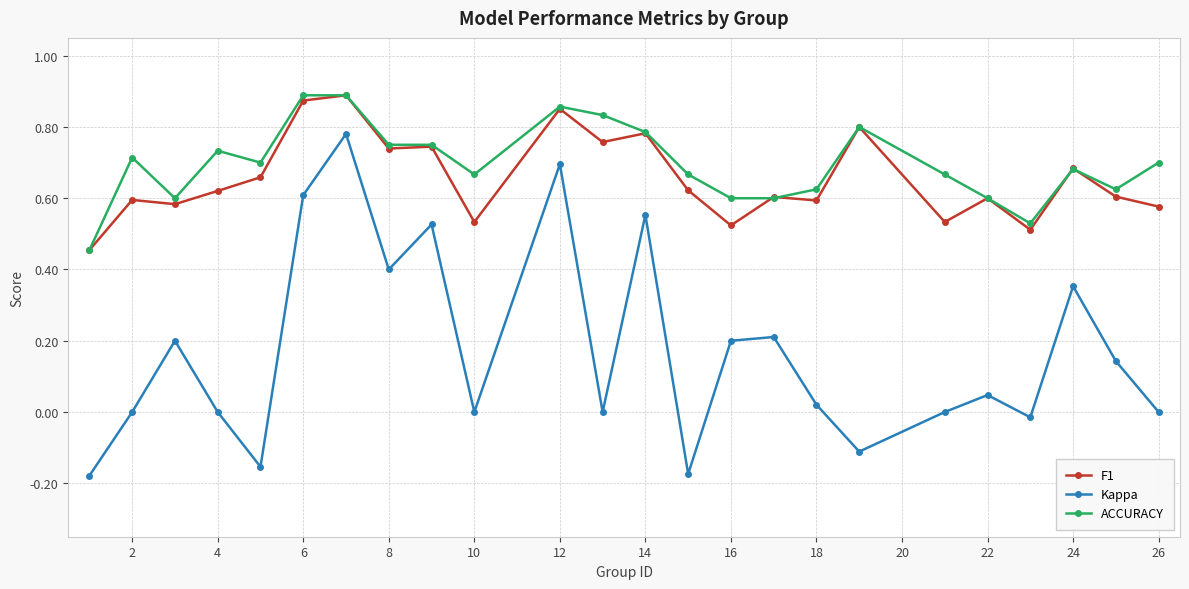

Which series has the widest spread of values?

Kappa